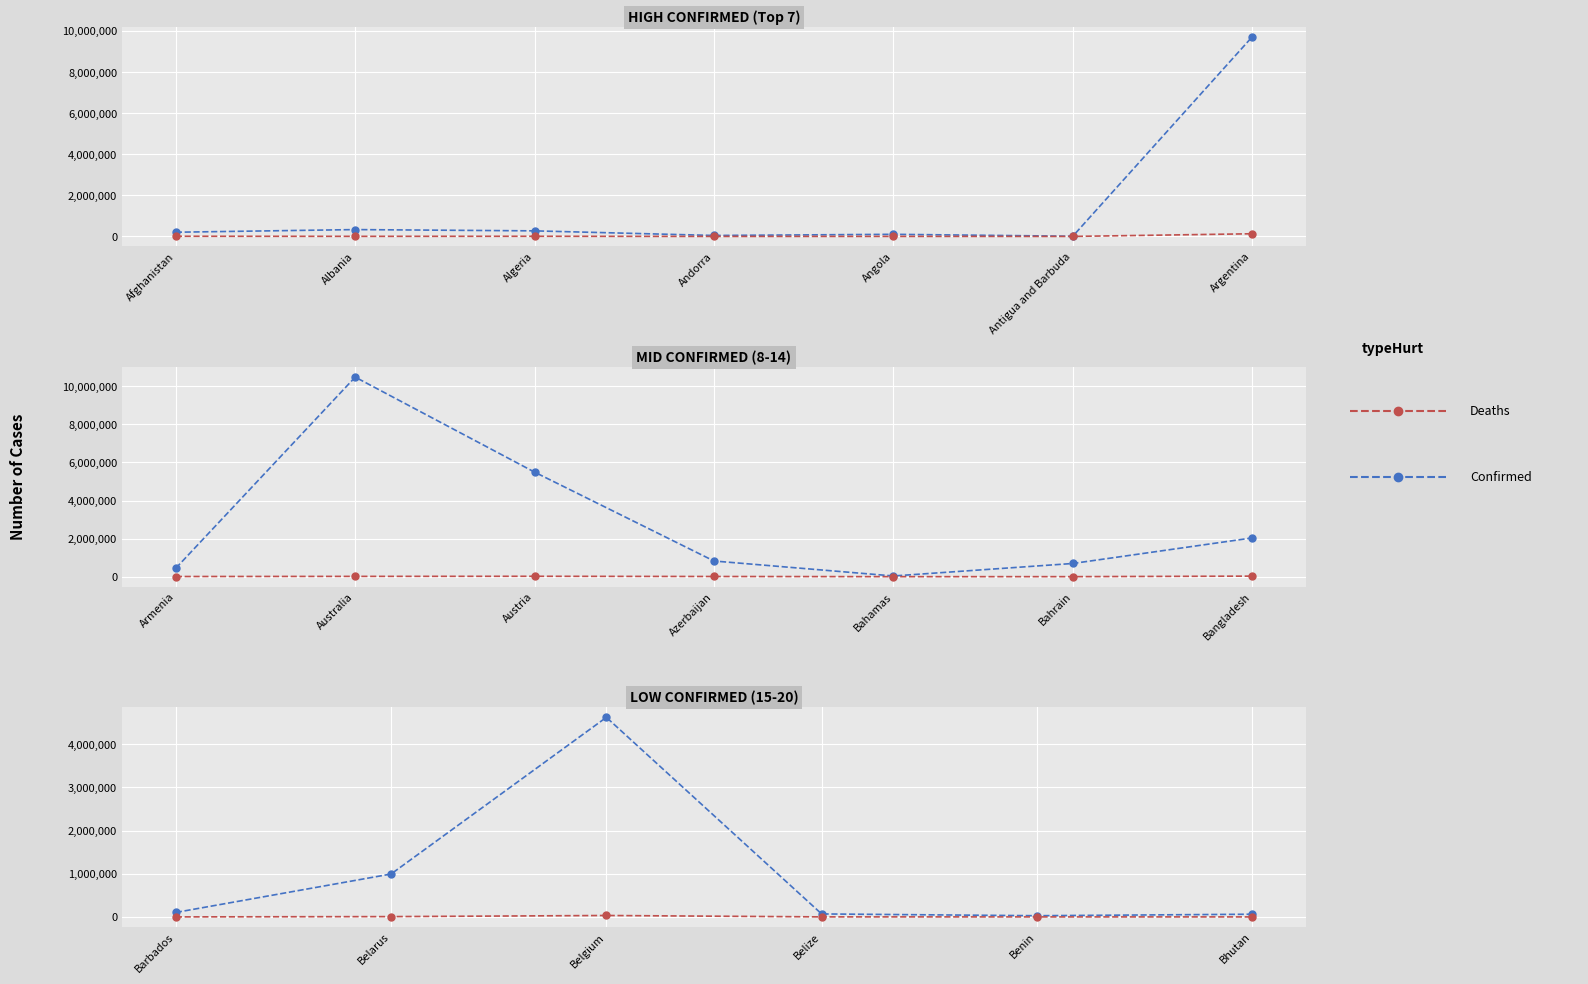

What are all the series names shown in the legend?

Confirmed, Deaths